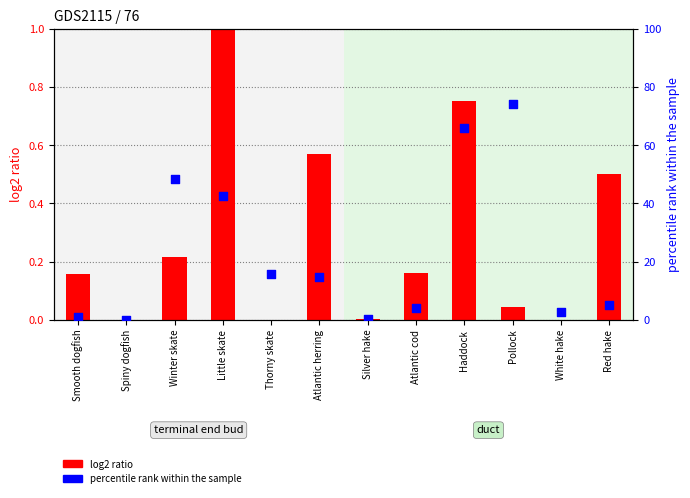

Which series has the largest total across all categories?

AvgExpcatchnumStrata